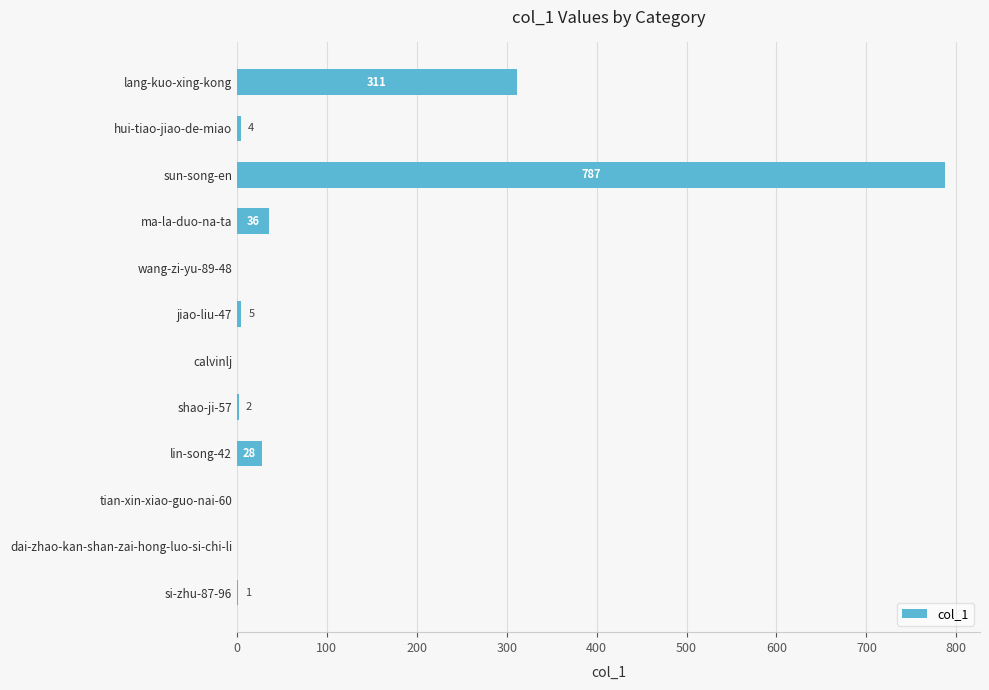

Reading bottom to top, extract all data points from this chart.

si-zhu-87-96=1	dai-zhao-kan-shan-zai-hong-luo-si-chi-li=0	tian-xin-xiao-guo-nai-60=0	lin-song-42=28	shao-ji-57=2	calvinlj=0	jiao-liu-47=5	wang-zi-yu-89-48=0	ma-la-duo-na-ta=36	sun-song-en=787	hui-tiao-jiao-de-miao=4	lang-kuo-xing-kong=311